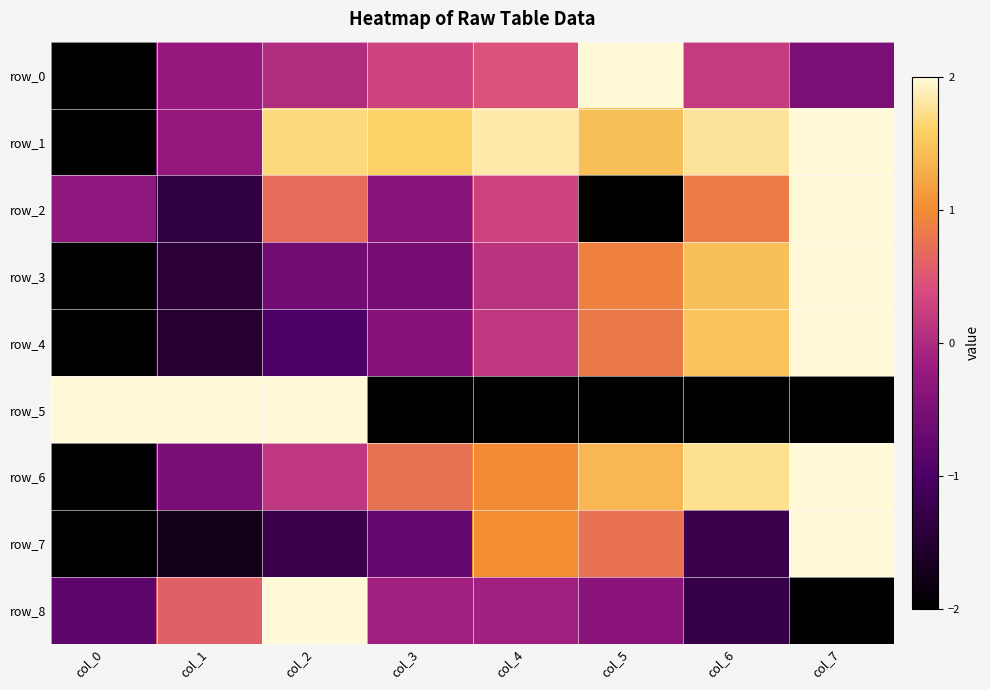

How many values in row_2 are above zero?

4